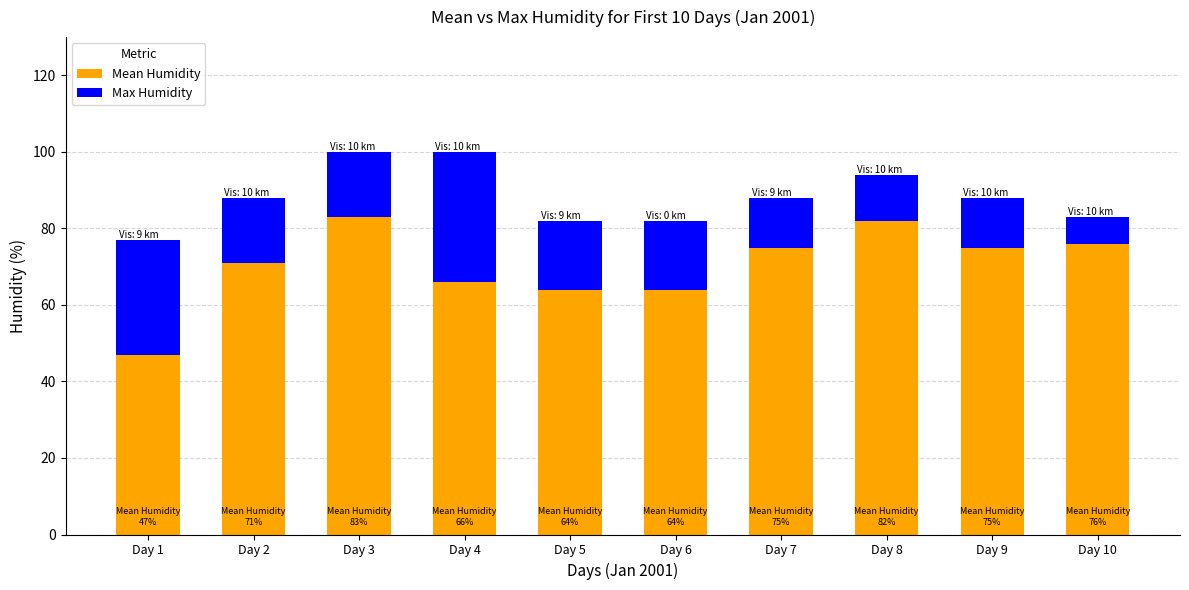

Reading left to right, list the values for the Mean Humidity series.

47	71	83	66	64	64	75	82	75	76